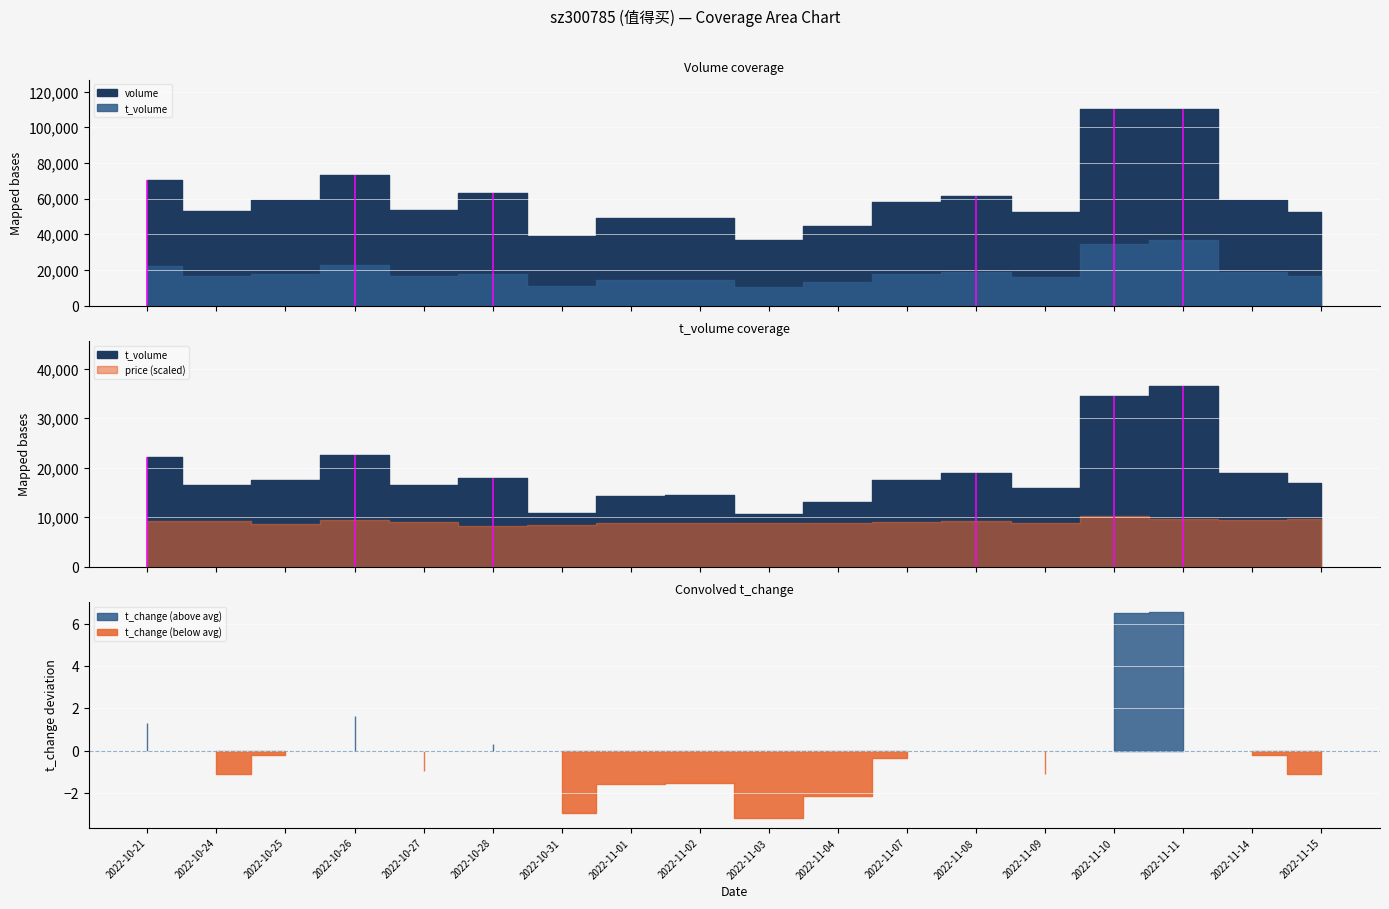

Rank the categories by t_volume value from lowest to highest.

2022-11-03, 2022-10-31, 2022-11-04, 2022-11-01, 2022-11-02, 2022-11-09, 2022-10-24, 2022-10-27, 2022-11-15, 2022-10-25, 2022-11-07, 2022-10-28, 2022-11-08, 2022-11-14, 2022-10-21, 2022-10-26, 2022-11-10, 2022-11-11